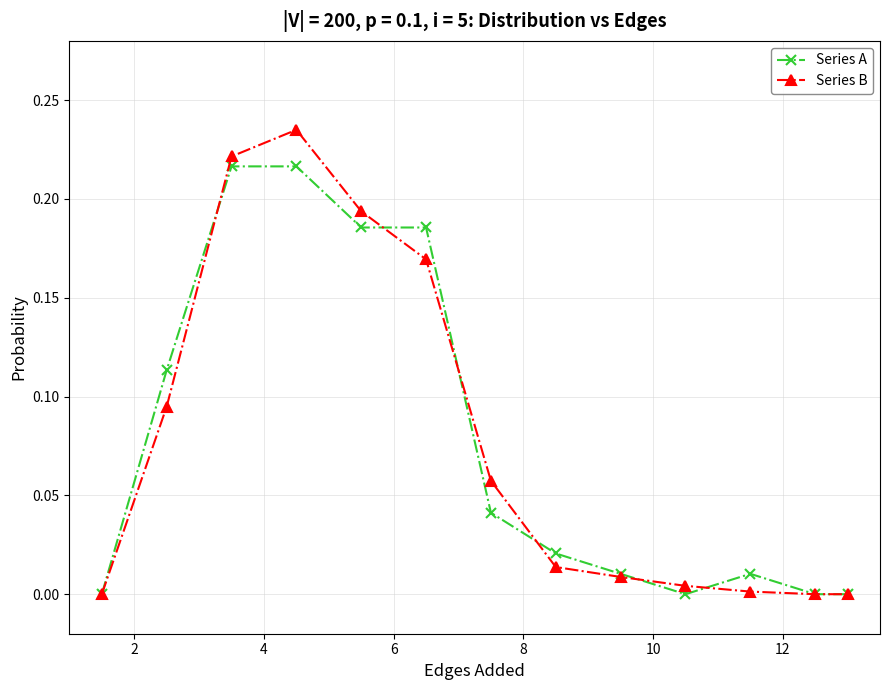

Which series has the largest range (max minus min)?

Series B